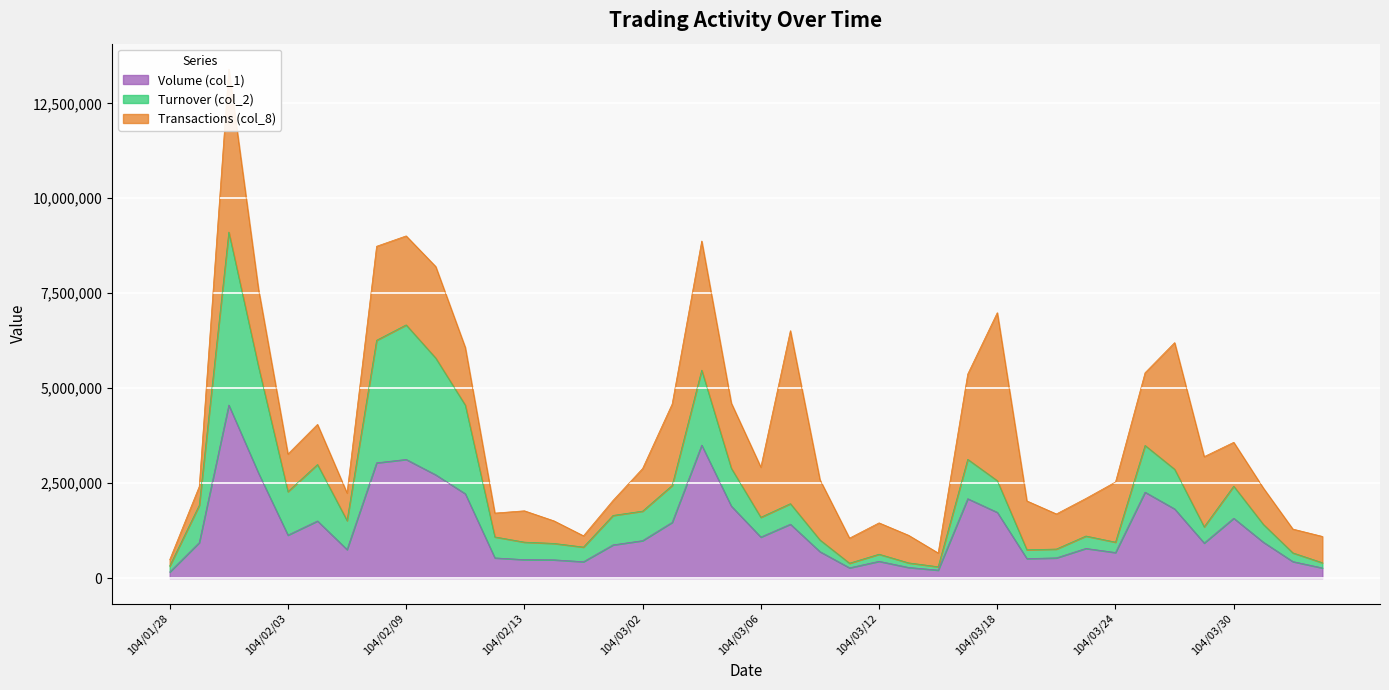

The value of Volume (col_1) at 104/03/30 is 1575000. True or false?

True